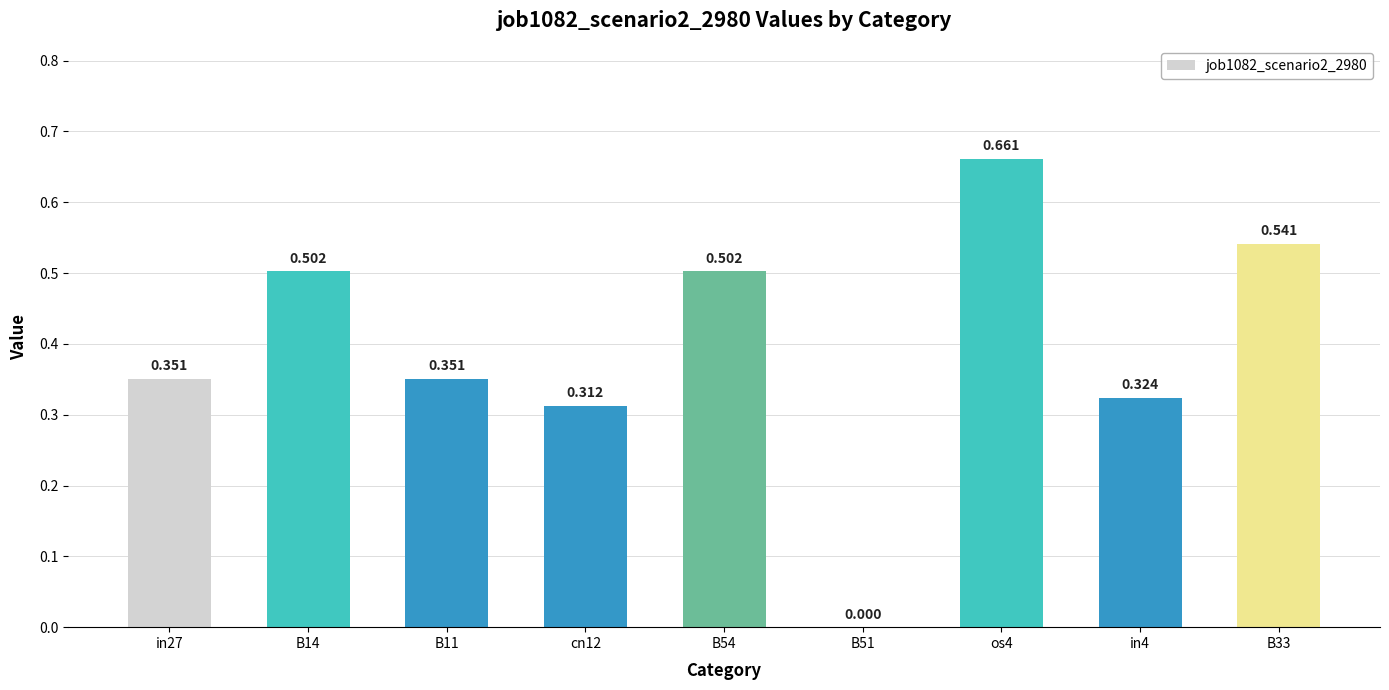

How many values are above zero?

8